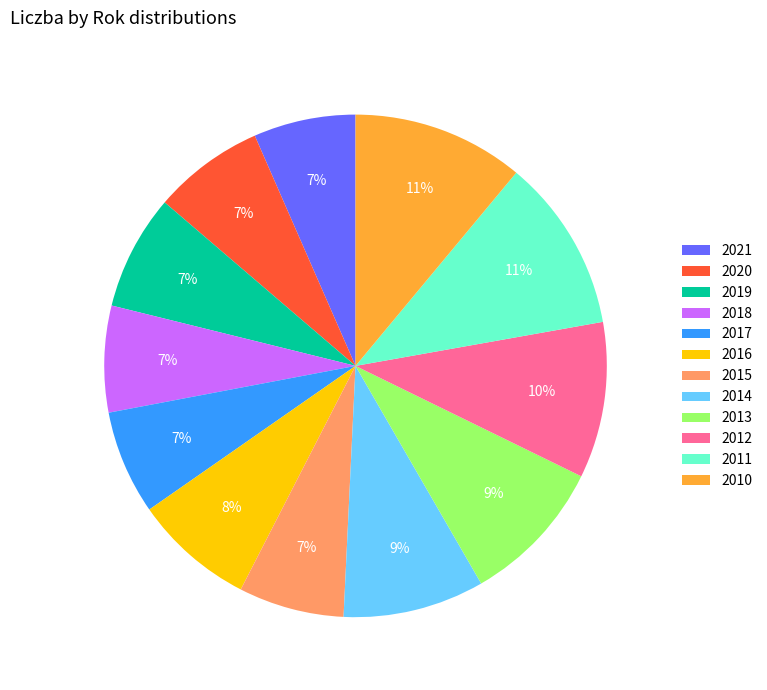

Between 2020 and 2010, which is larger?

2010